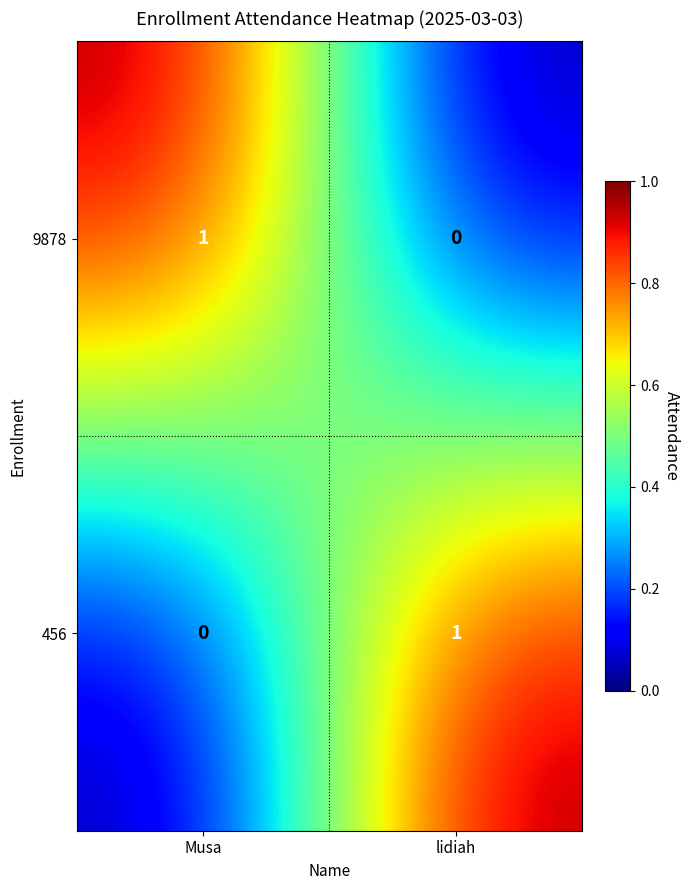

Reading left to right, transcribe all the data shown in this chart.

9878: 1	0
456: 0	1